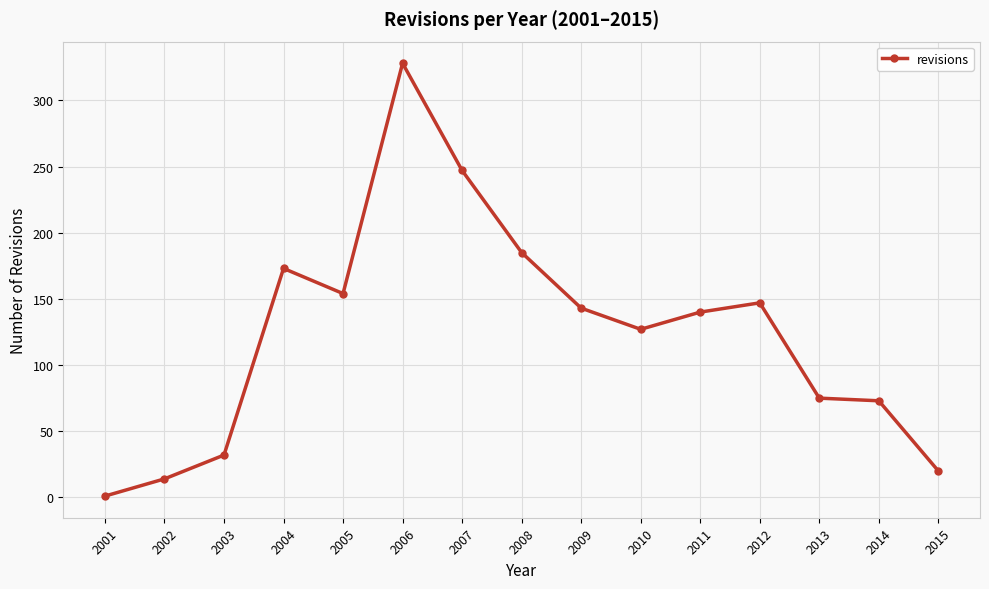

Reading left to right, list all the values displayed in this chart.

2001=1	2002=14	2003=32	2004=173	2005=154	2006=328	2007=247	2008=185	2009=143	2010=127	2011=140	2012=147	2013=75	2014=73	2015=20